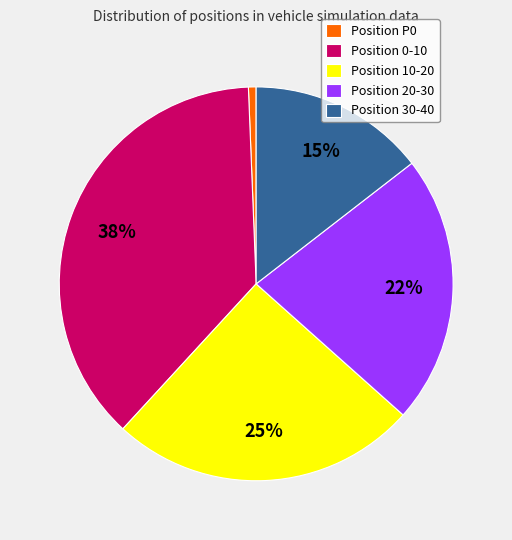

Count the number of slices in the pie.

5